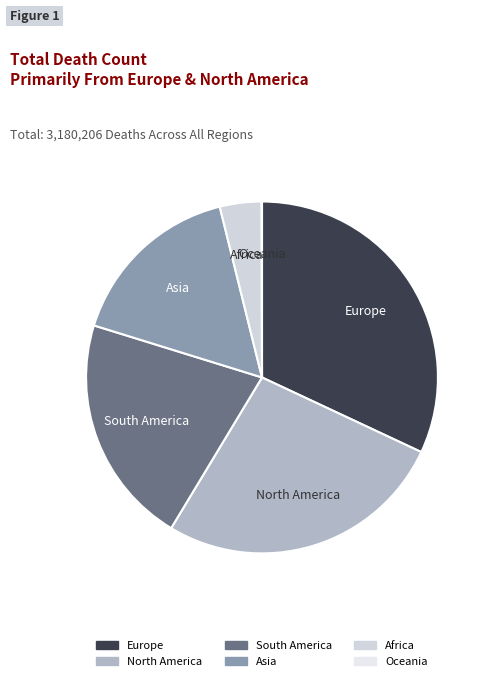

Is it true that Africa is 4% of the pie?

True